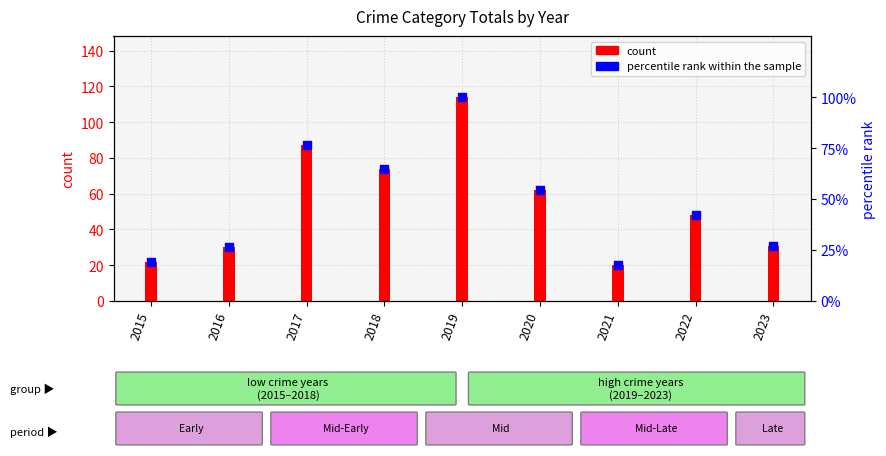

Which has a higher value, 2020 or 2022?

2020